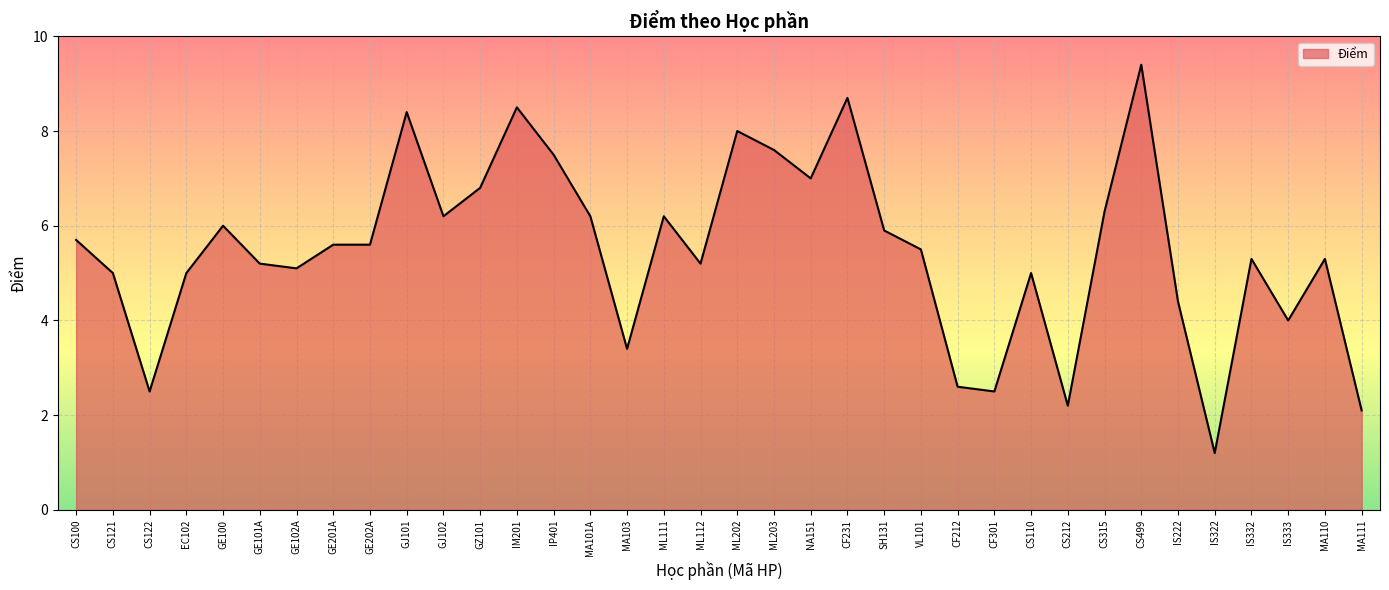

Is it true that the value at MA101A is 6.2?

True